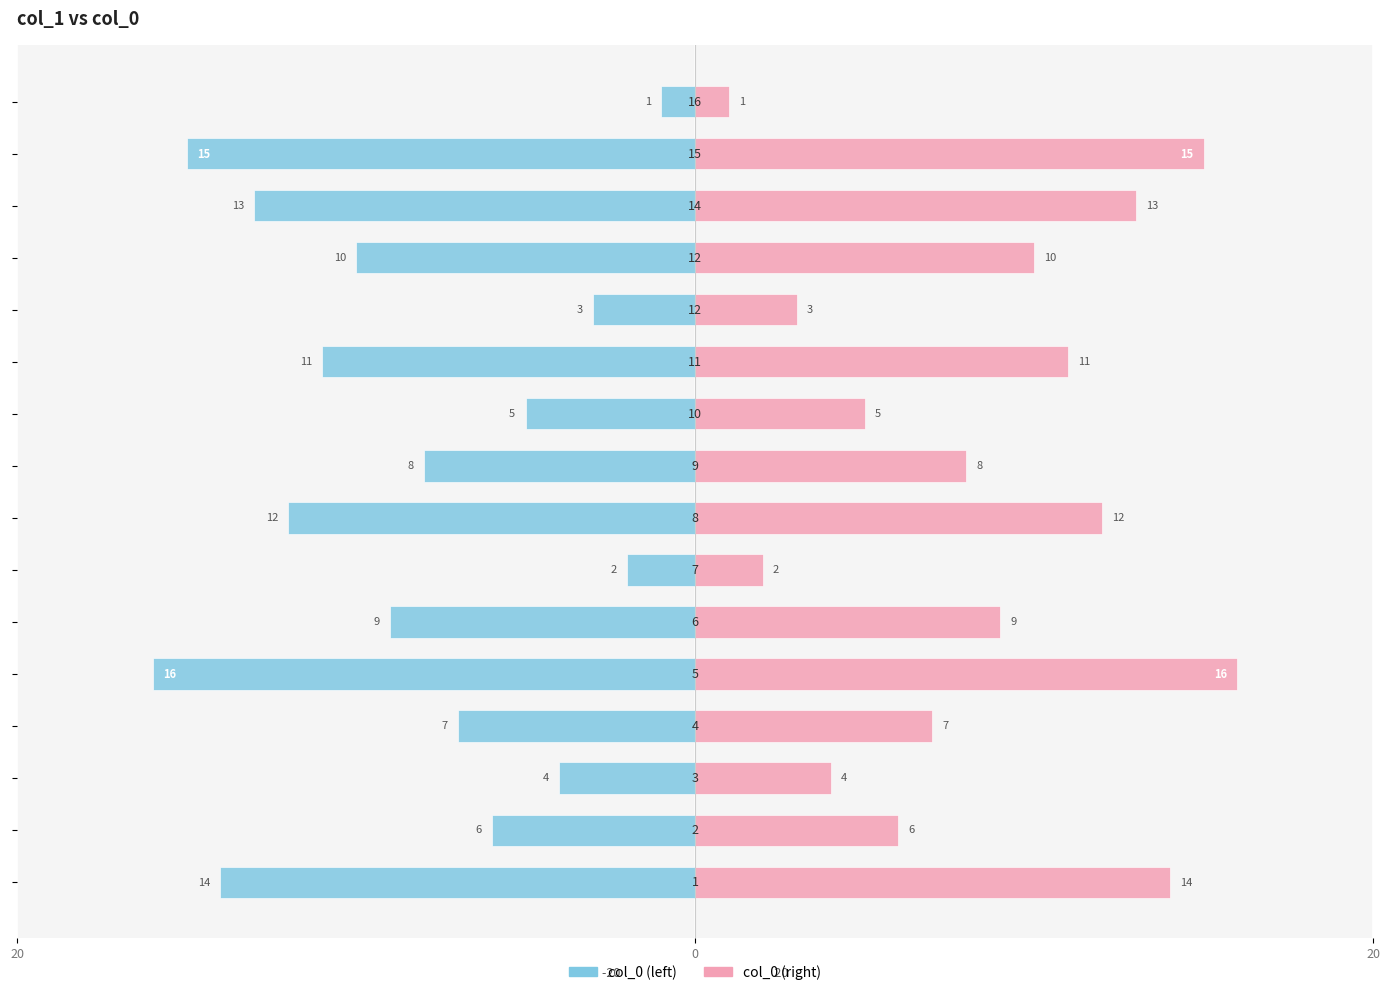

At how many categories does at least one series exceed -2?

16